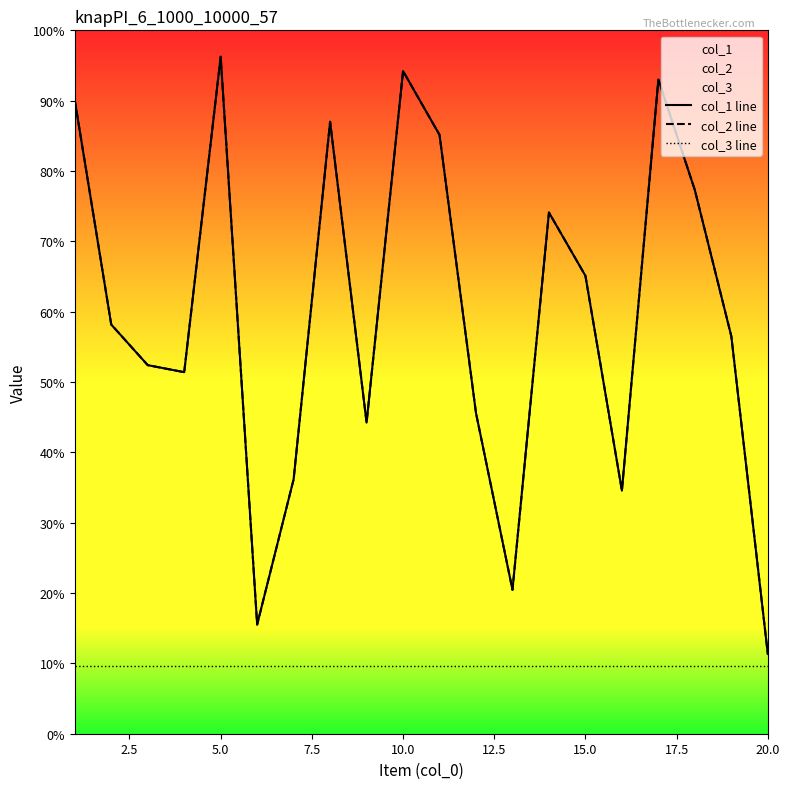

At 20.0, list the series in order from smallest to largest.

col_3 line, col_1 line, col_2 line